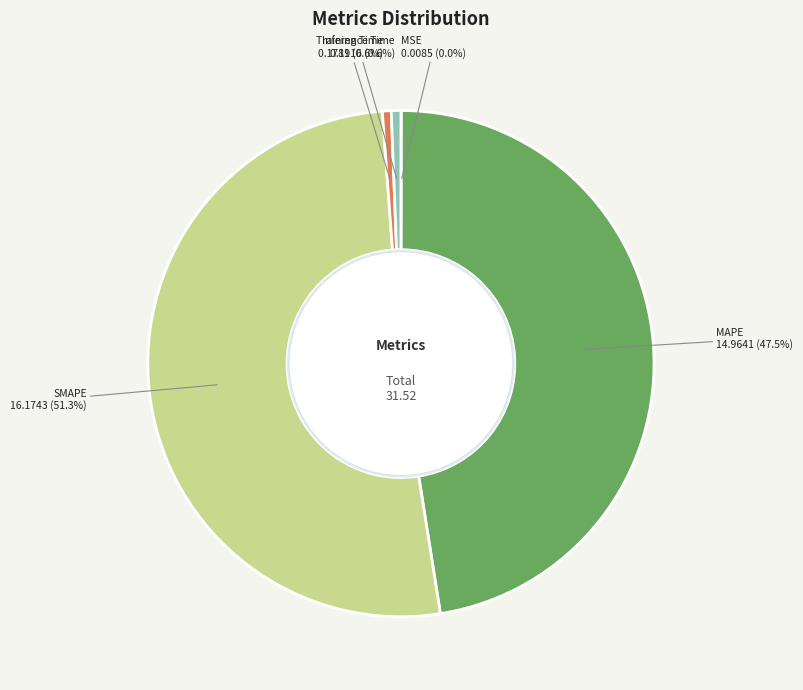

What portion of the pie excludes MAPE?

52.5%